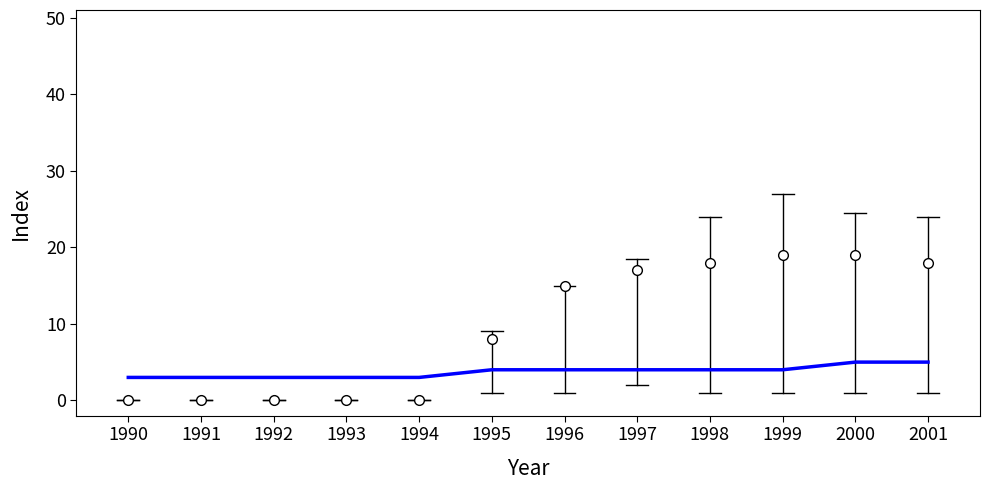

What is the spread (max minus min) of values at 1996?

11